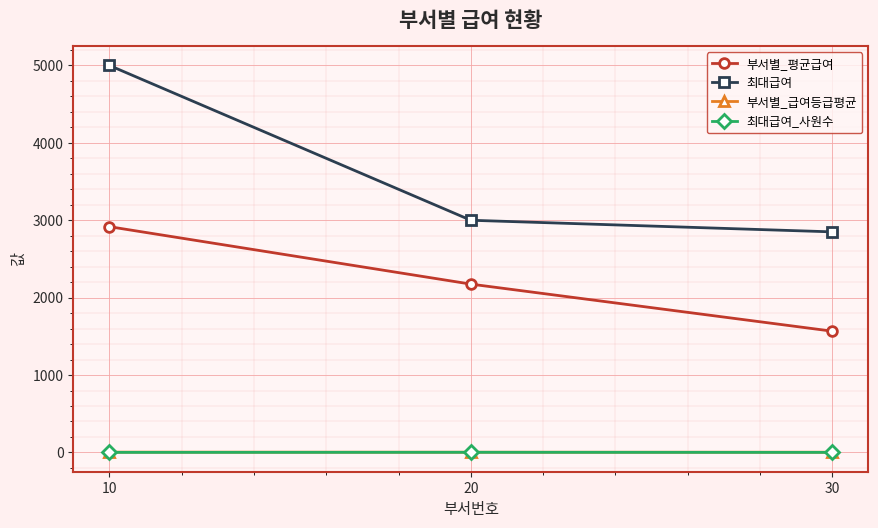

How many 부서별_급여등급평균 values are between 3 and 4?

3